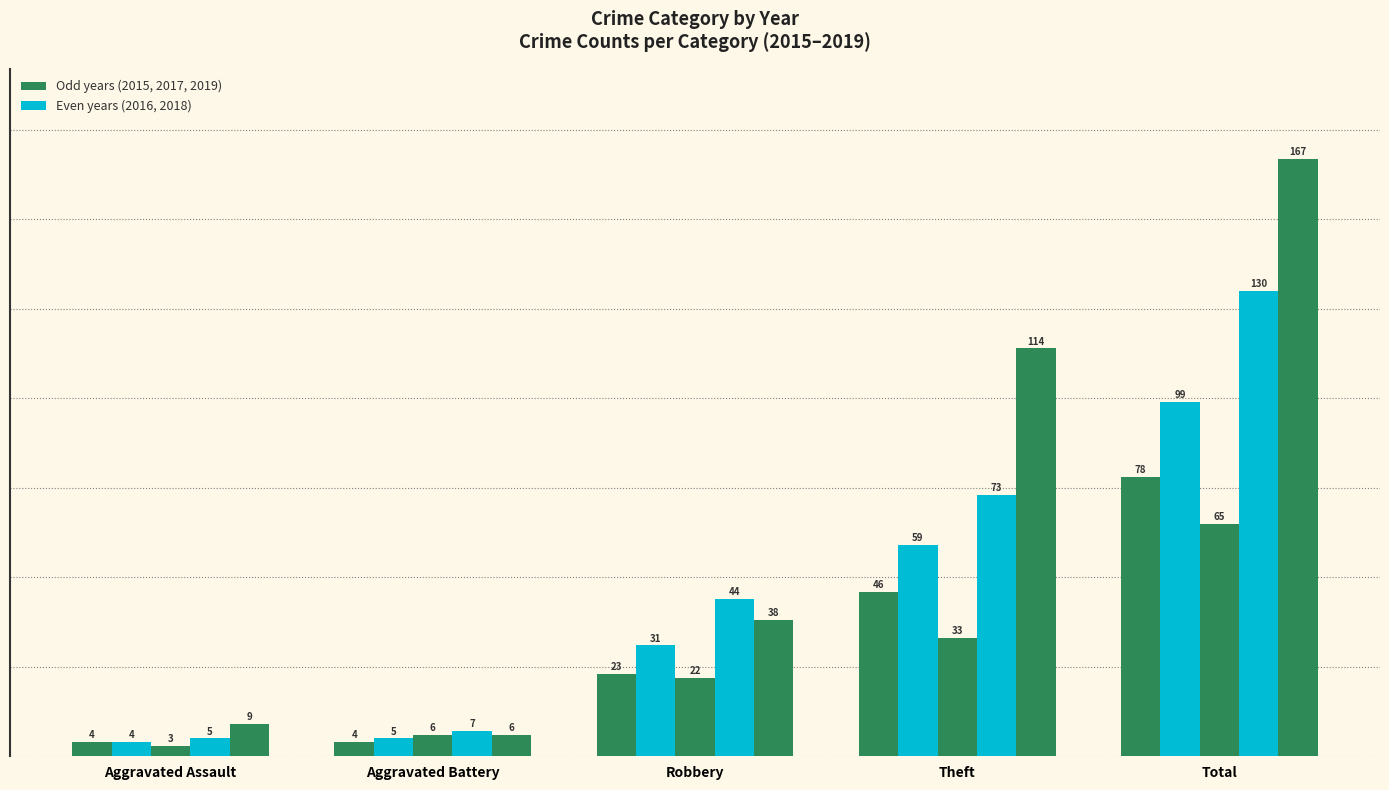

How many bars are there in total?

25